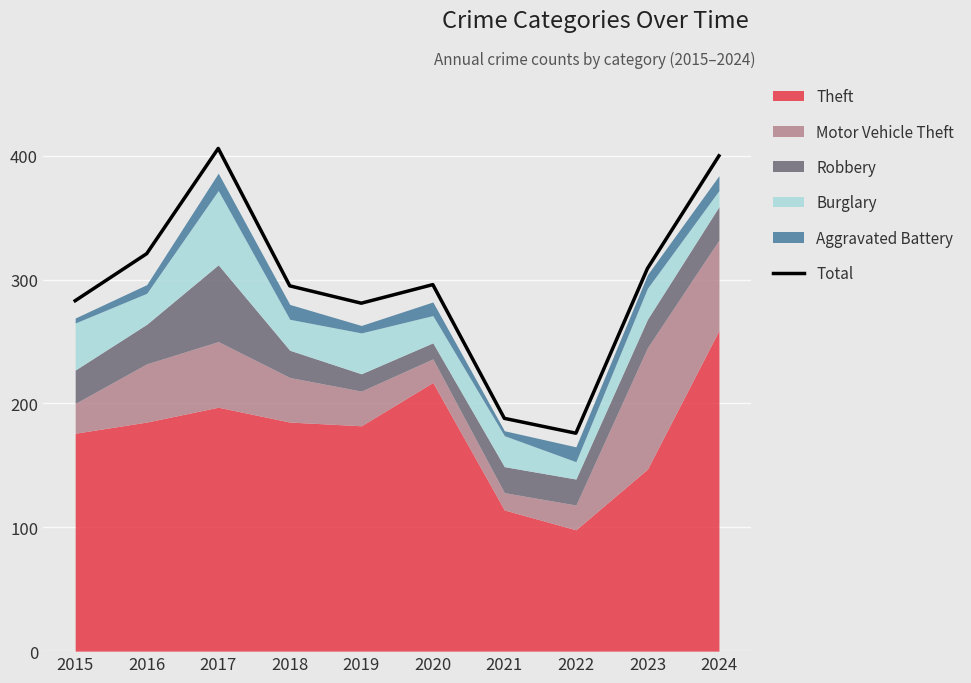

Is it true that the value at 2016 is 211?

False